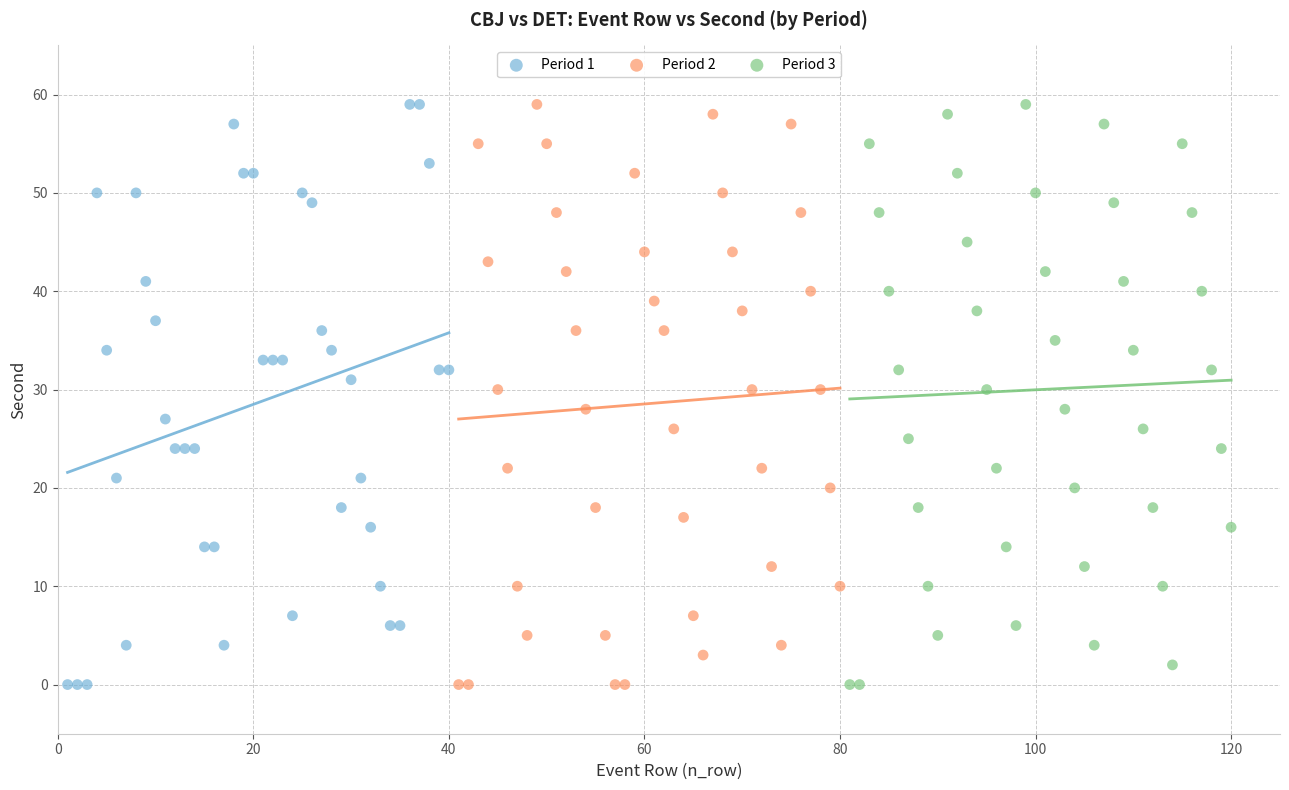

What are all the series names shown in the legend?

Period 1, Period 2, Period 3